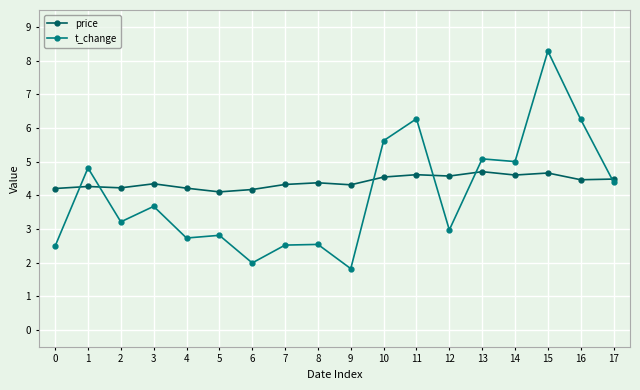

What is the difference between the highest and lowest values at 16?

1.8